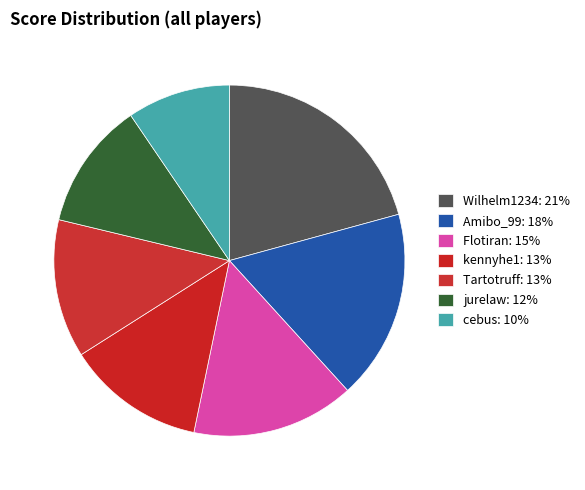

Which category has the biggest portion of the pie?

Wilhelm1234